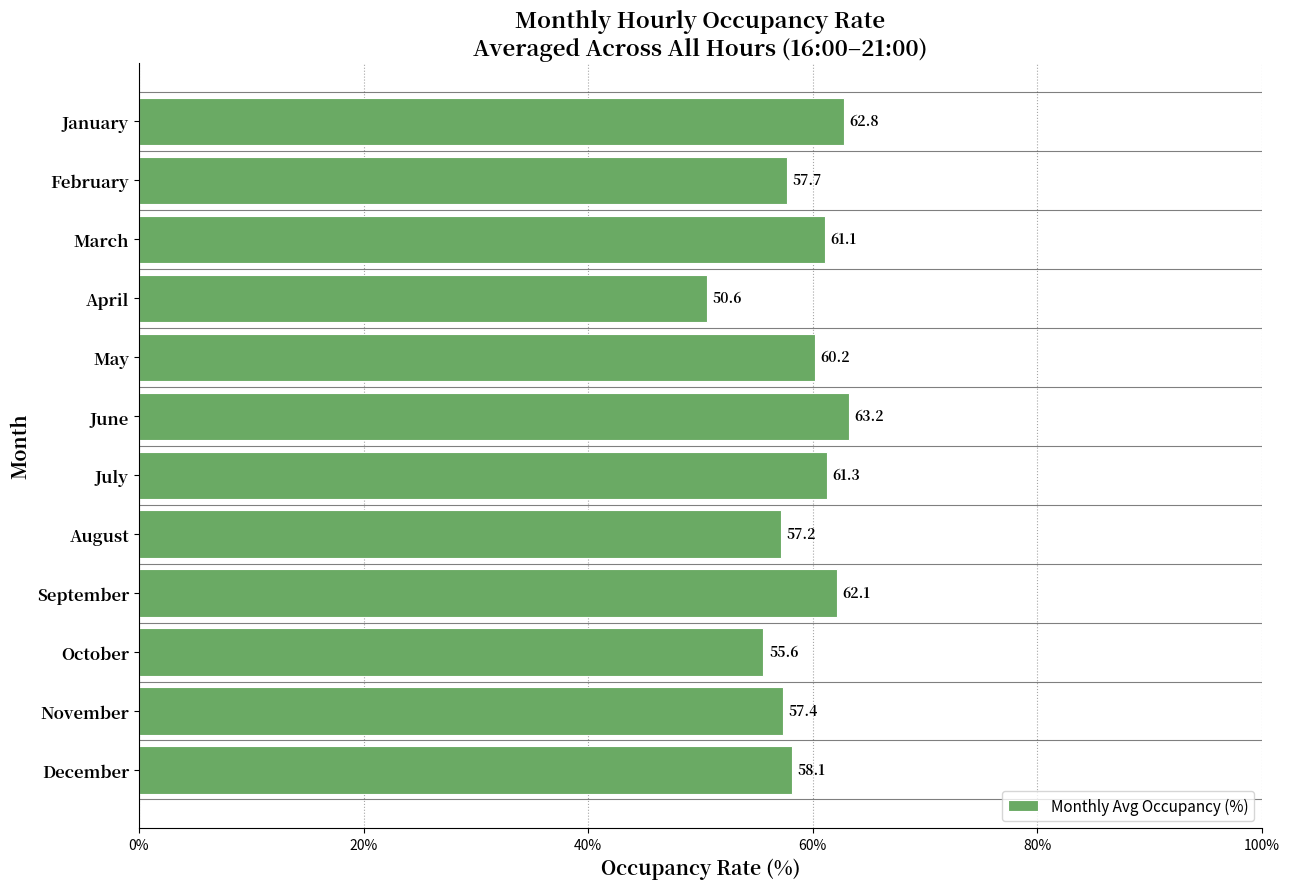

How many bars are there in total?

12